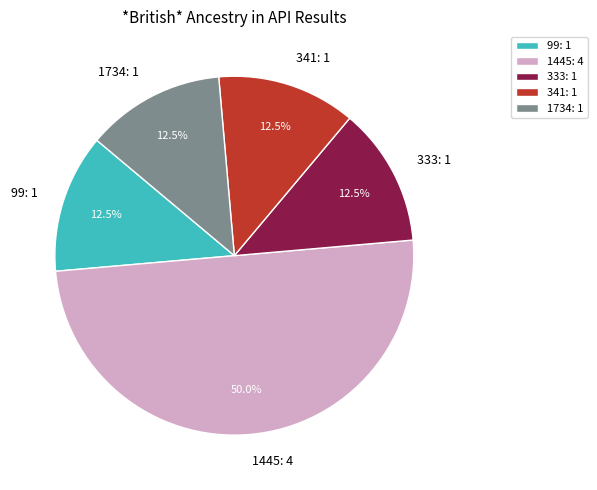

To the nearest percent, what is the average slice percentage?

20%